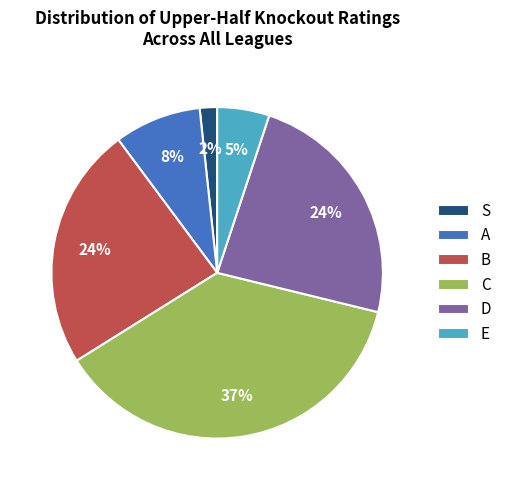

To the nearest percent, what portion does B represent?

24%